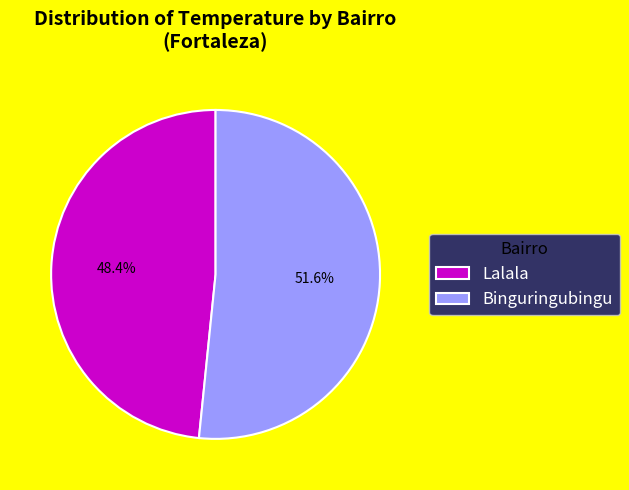

Which has a higher value, Lalala or Binguringubingu?

Binguringubingu